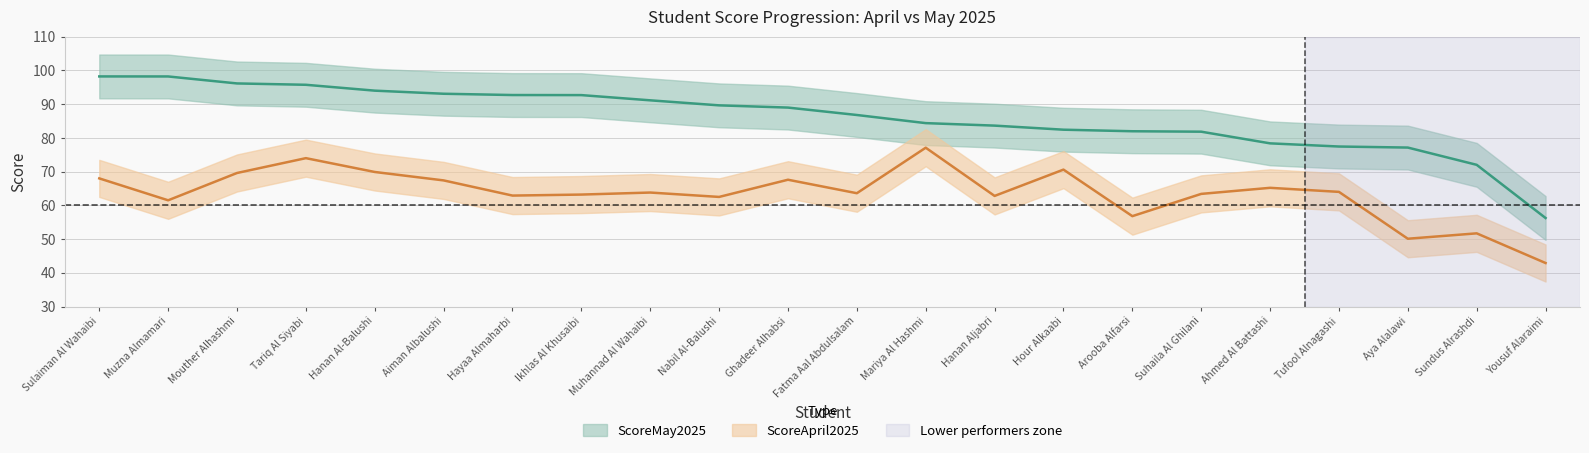

List the labels in order of ScoreApril2025 value, largest first.

Mariya Al Hashmi, Tariq Al Siyabi, Hour Alkaabi, Hanan Al-Balushi, Mouther Alhashmi, Sulaiman Al Wahaibi, Ghadeer Alhabsi, Aiman Albalushi, Ahmed Al Battashi, Tufool Alnagashi, Muhannad Al Wahaibi, Fatma Aal Abdulsalam, Suhaila Al Ghilani, Ikhlas Al Khusaibi, Hayaa Almaharbi, Hanan Aljabri, Nabil Al-Balushi, Muzna Almamari, Arooba Alfarsi, Sundus Alrashdi, Aya Alalawi, Yousuf Alaraimi